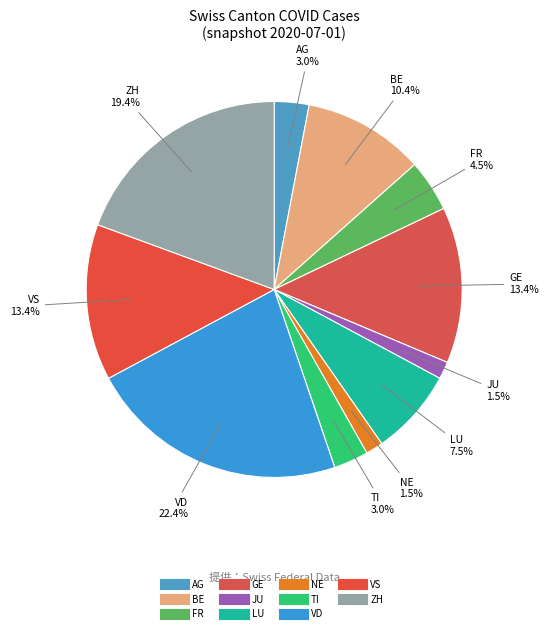

Does any single category account for the majority?

No